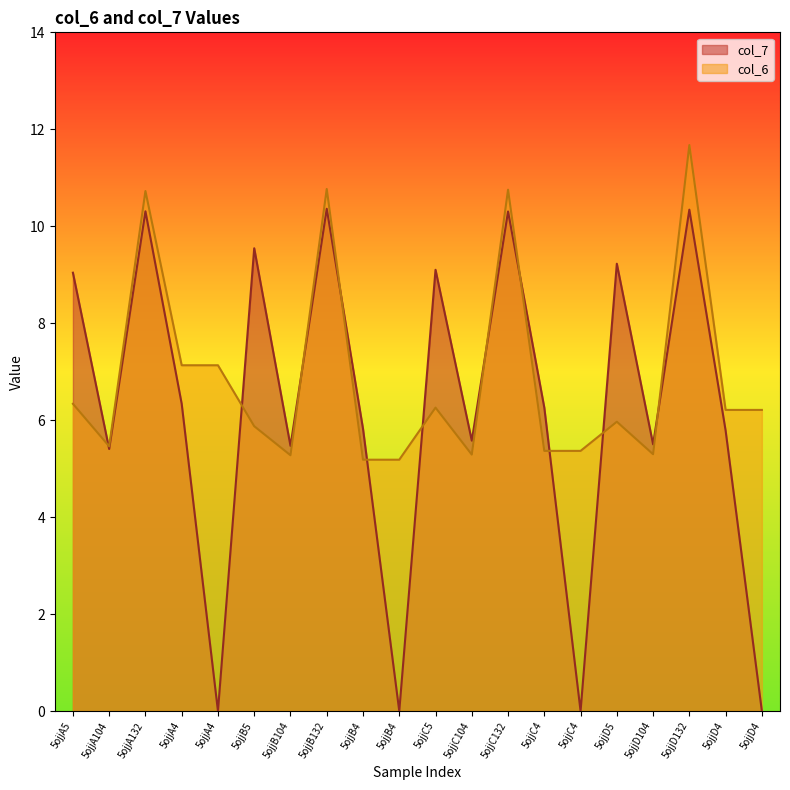

What is the difference between the second highest and minimum values in the col_6 series?

5.6